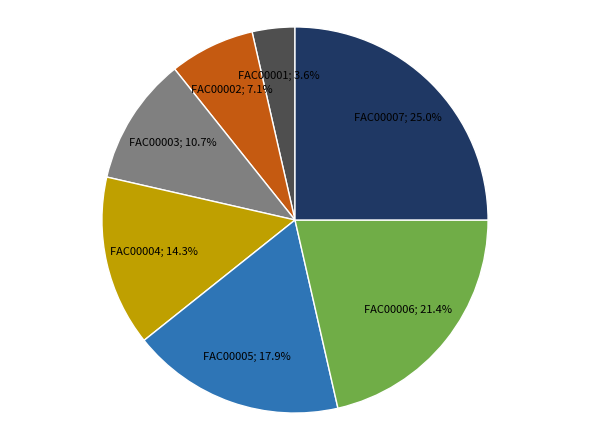

To the nearest percent, what is the average slice percentage?

14%